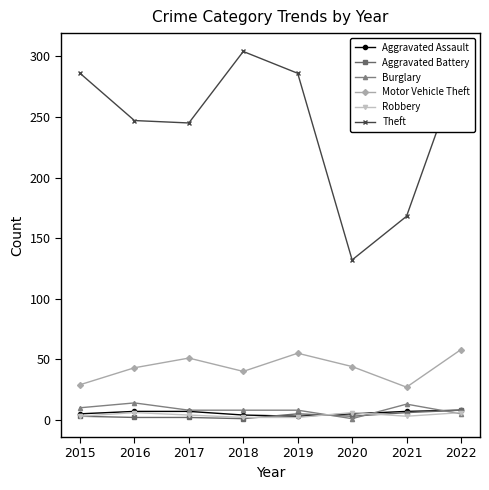

What is the approximate value of Robbery at 2015?

3